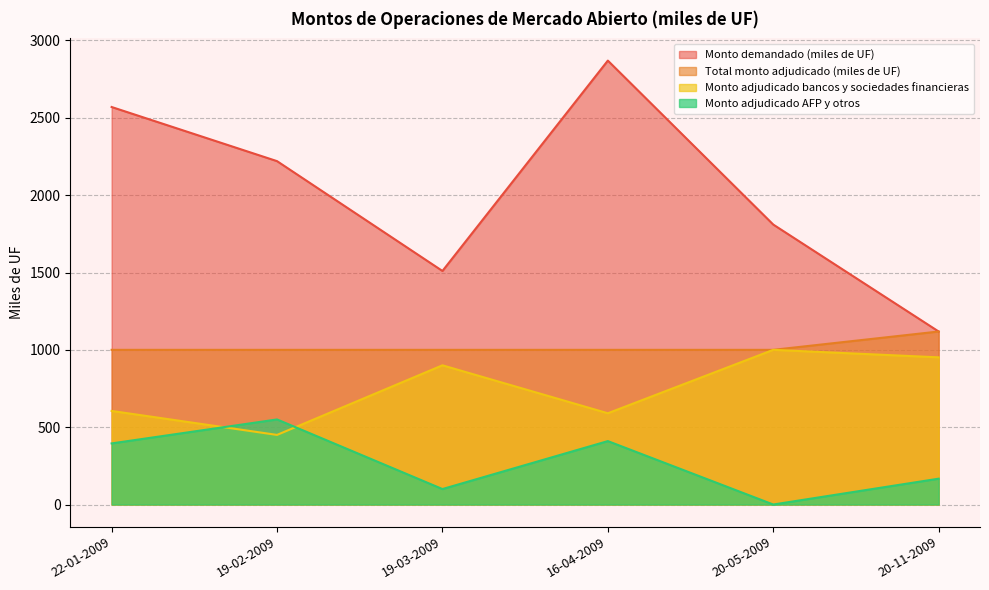

Reading left to right, list all the values displayed in this chart.

Monto demandado (miles de UF): 22-01-2009=2570.0	19-02-2009=2220.0	19-03-2009=1510.0	16-04-2009=2870.0	20-05-2009=1810.0	20-11-2009=1118.5
Total monto adjudicado (miles de UF): 22-01-2009=1000.0	19-02-2009=1000.0	19-03-2009=1000.0	16-04-2009=1000.0	20-05-2009=1000.0	20-11-2009=1118.5
Monto adjudicado bancos y sociedades financieras: 22-01-2009=605.0	19-02-2009=450.0	19-03-2009=900.0	16-04-2009=590.0	20-05-2009=1000.0	20-11-2009=951.5
Monto adjudicado AFP y otros: 22-01-2009=395.0	19-02-2009=550.0	19-03-2009=100.0	16-04-2009=410.0	20-05-2009=0.0	20-11-2009=167.0